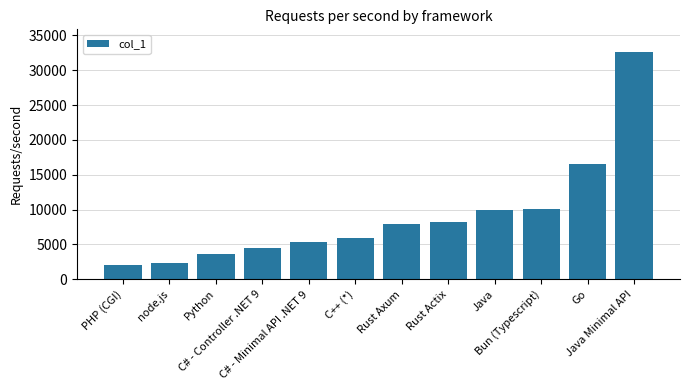

True or false: the data shows 5920 at C++ (*).

True